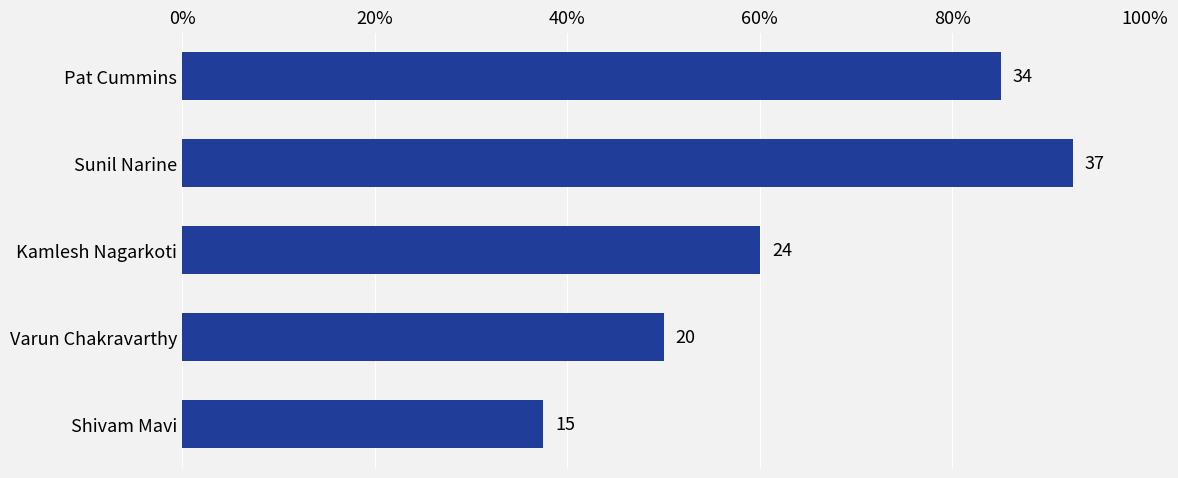

What is the minimum value shown in the chart?

15